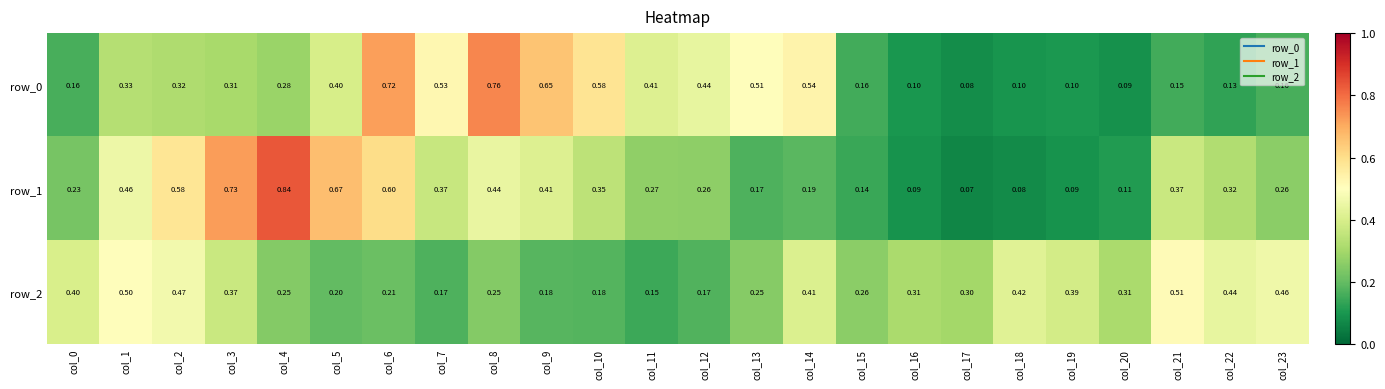

At which category does the chart reach its minimum across all series?

col_17